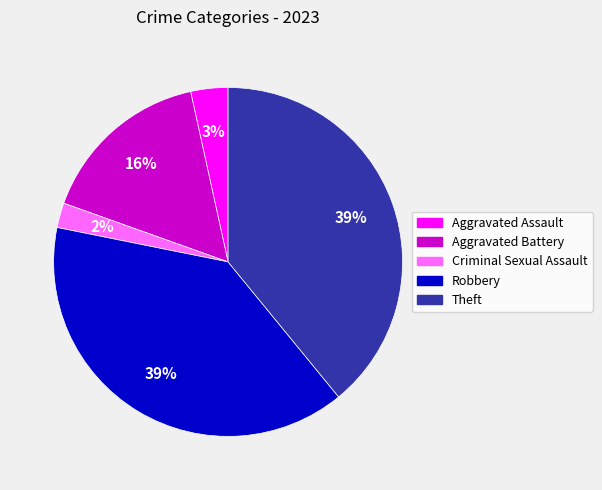

Count the number of slices in the pie.

5